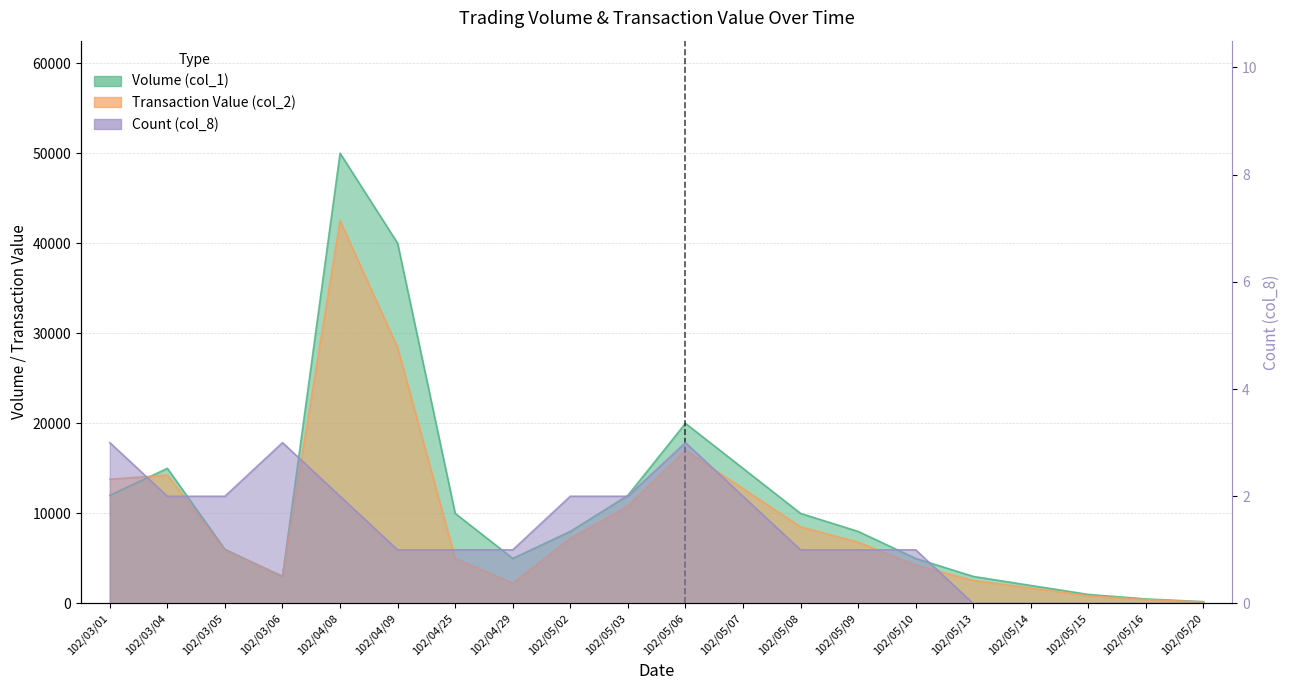

How many interior local peaks does the Count (col_8) series have?

2